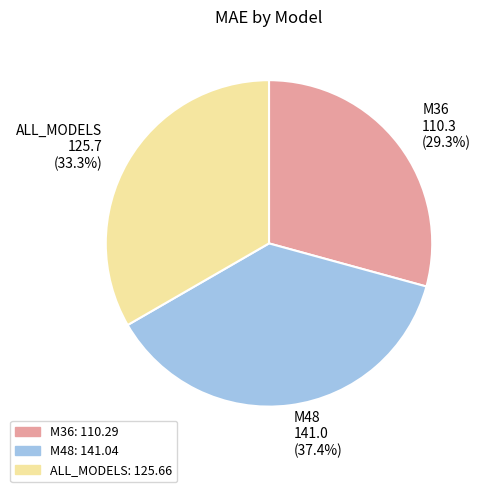

Is the sum of M48 and ALL_MODELS greater than half?

Yes